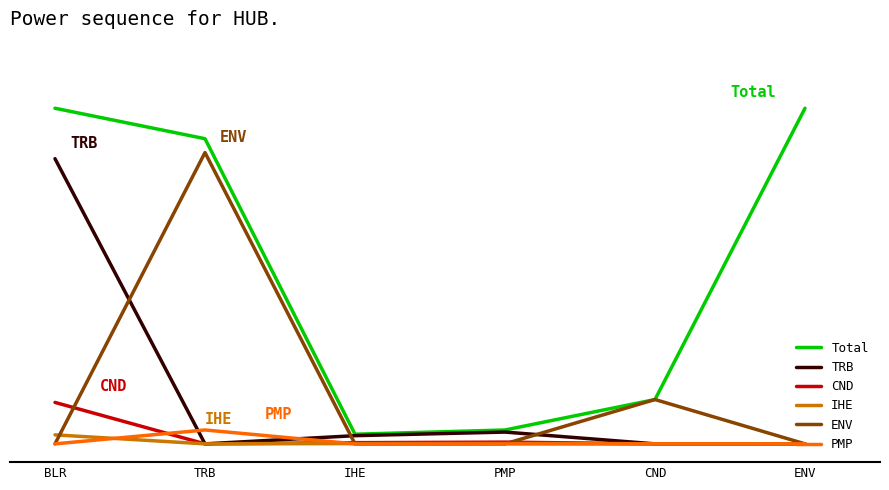

What is the total value across all series at ENV?

91.8